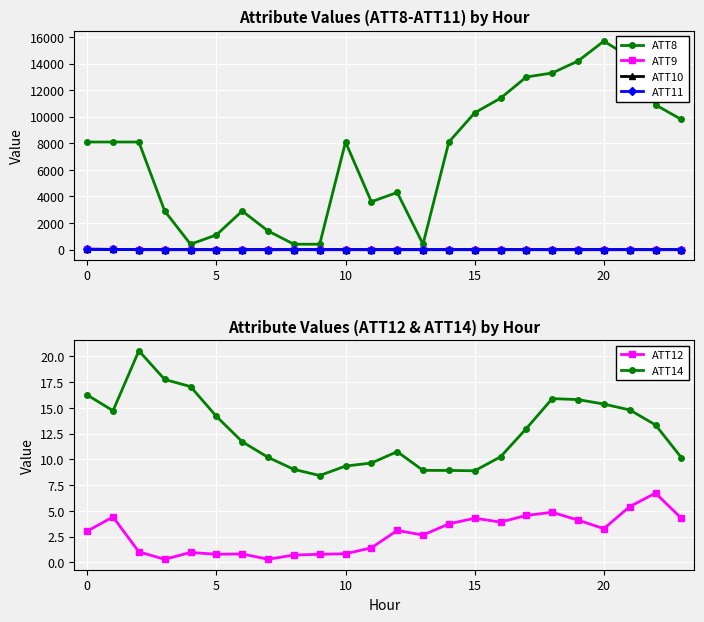

What is the value of the ATT14 point at the 13th from the left?

10.8